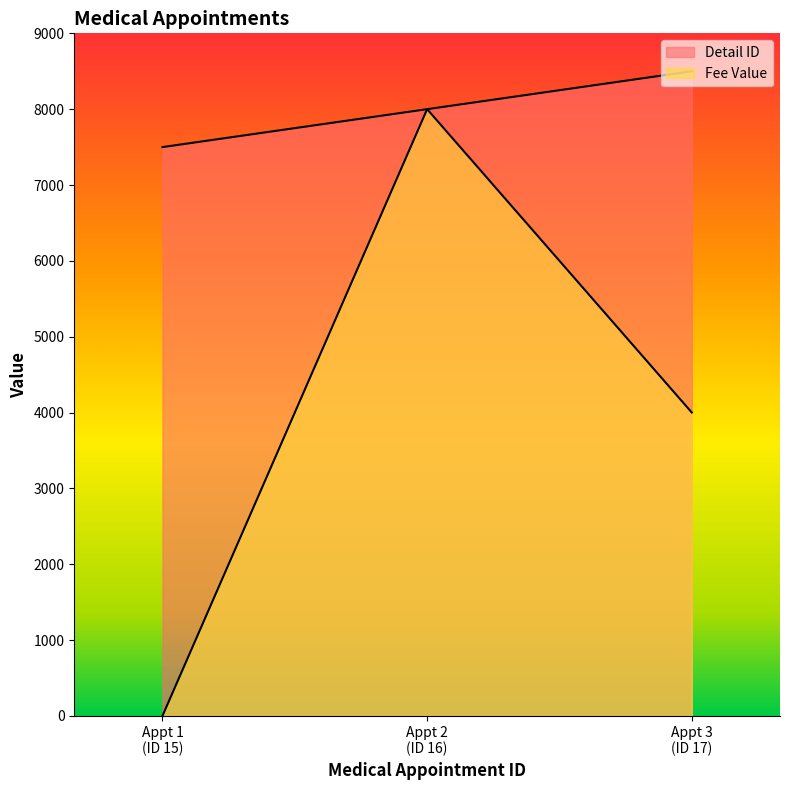

Is the value of Fee Value at Appt 1 (ID 15) greater than the value of Detail ID at Appt 1 (ID 15)?

No